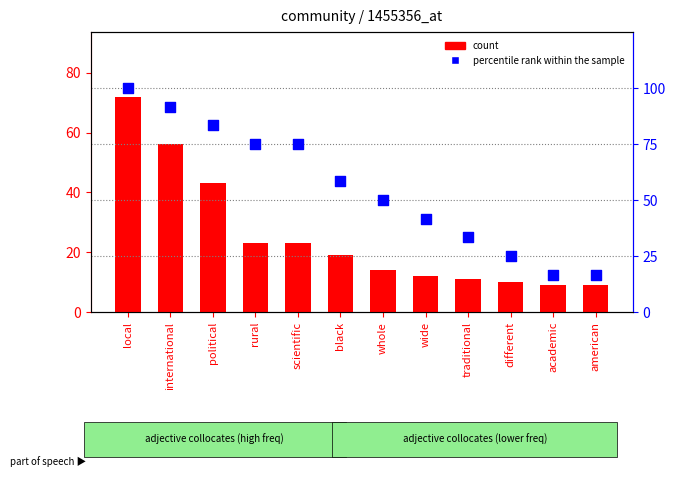

At which category is the sum across all series the highest?

local